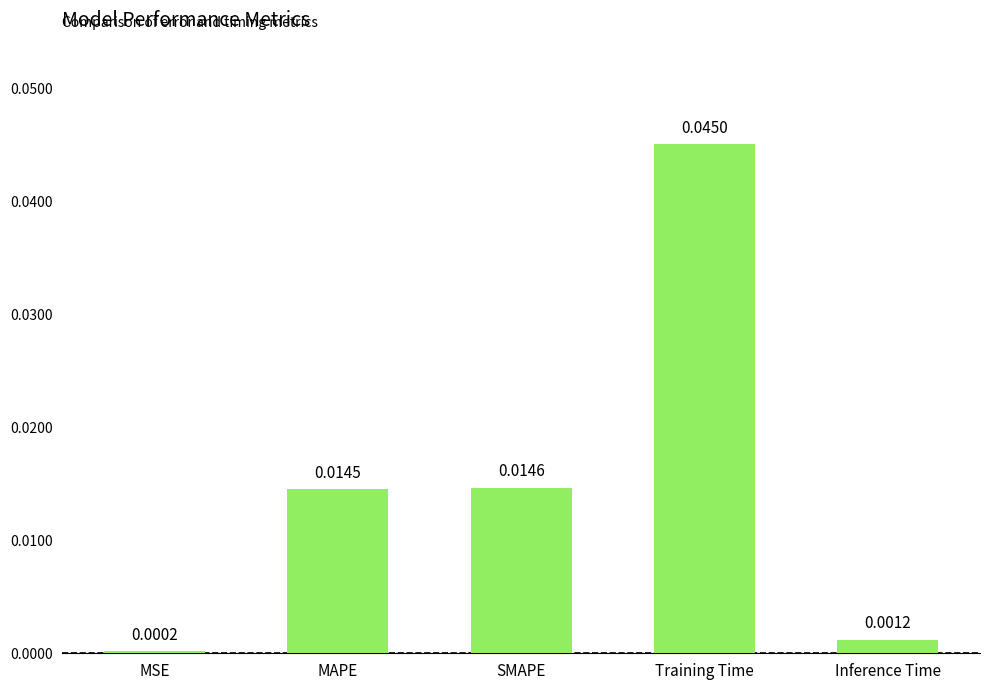

Rank the categories by value from highest to lowest.

Training Time, SMAPE, MAPE, Inference Time, MSE